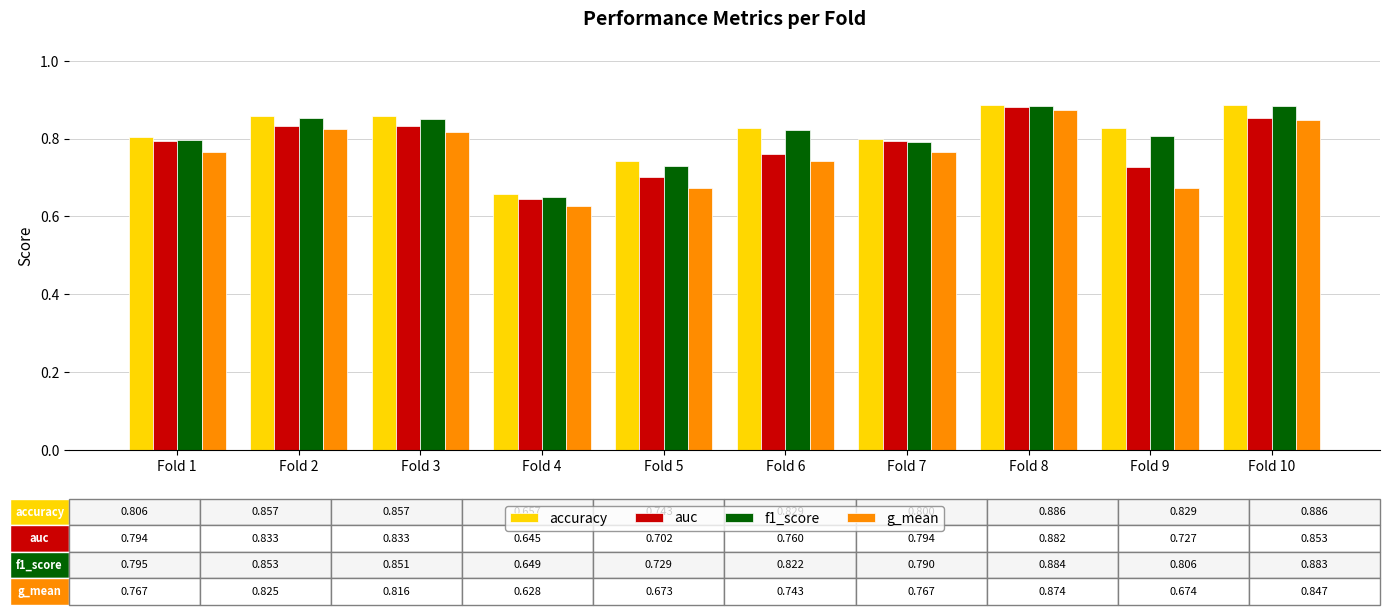

Between Fold 4 and Fold 6, which series saw the biggest shift?

f1_score